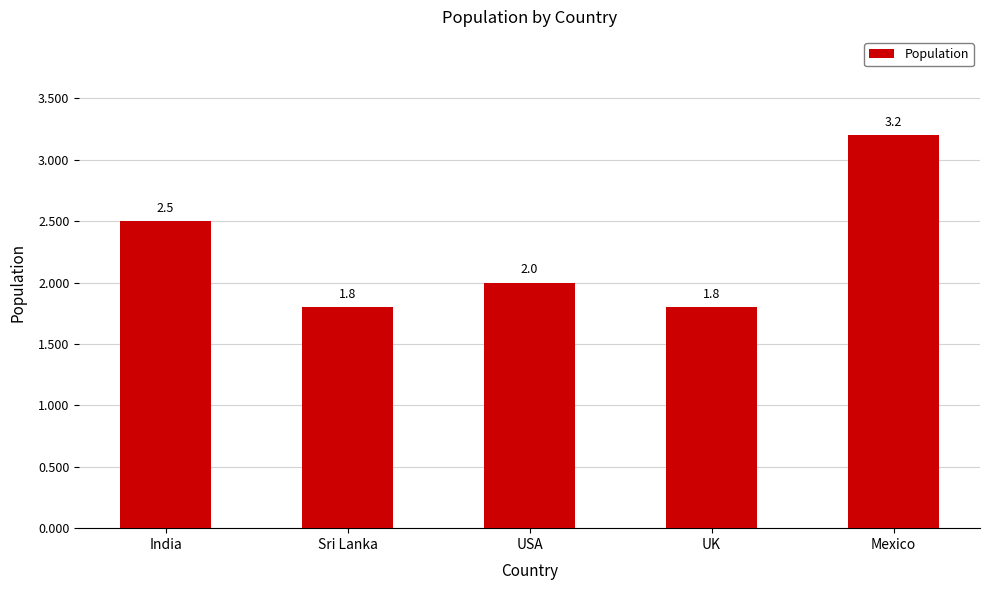

Which has a higher value, India or Sri Lanka?

India